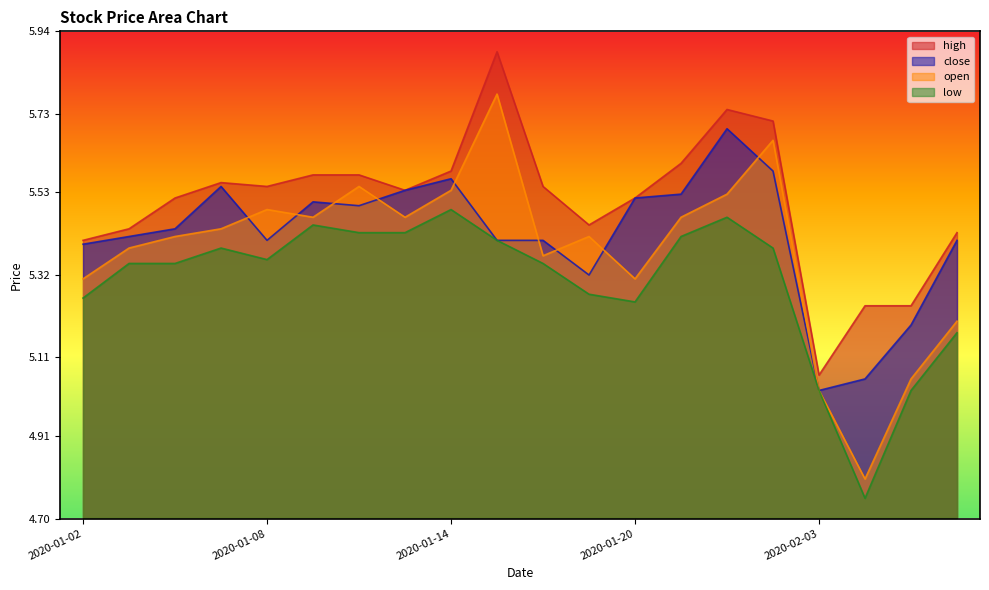

True or false: high has more than 0 points higher than both neighbors.

True